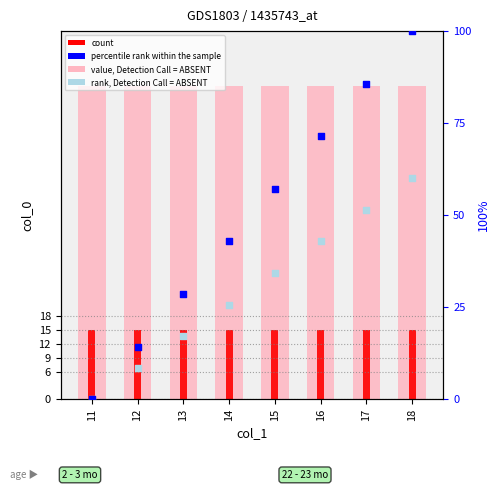

Which series has the widest spread of Y values?

percentile rank within the sample